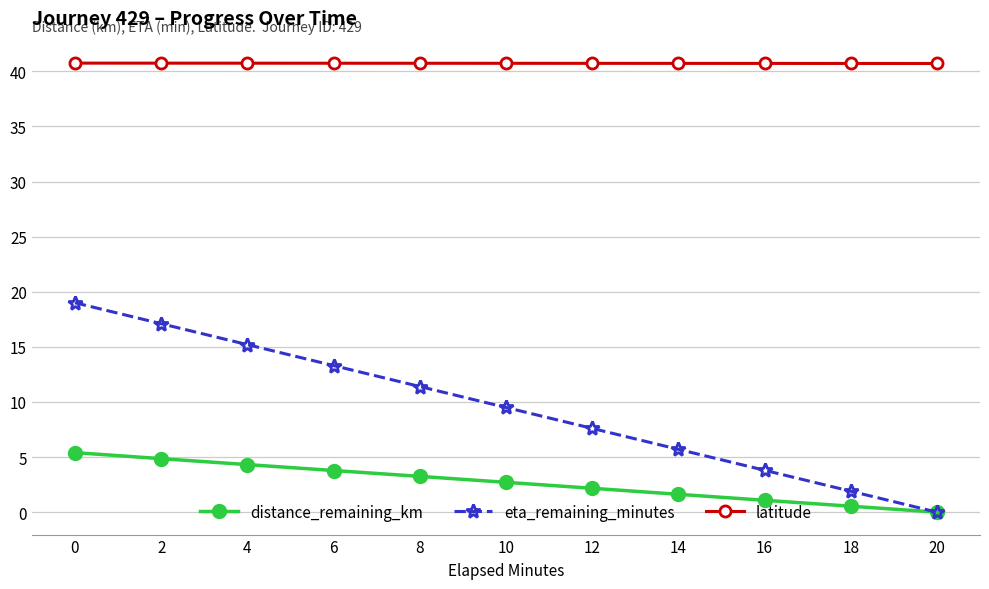

True or false: eta_remaining_minutes and latitude intersect in this chart.

False